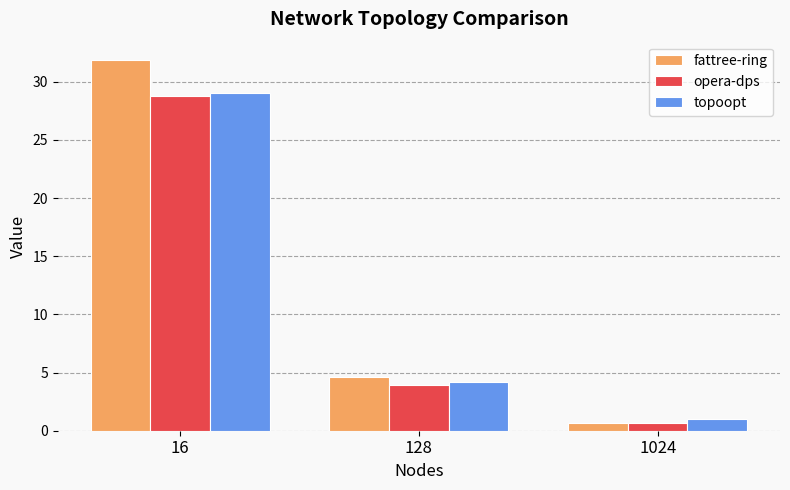

What is the difference between the maximum and minimum values in the opera-dps series?

28.1